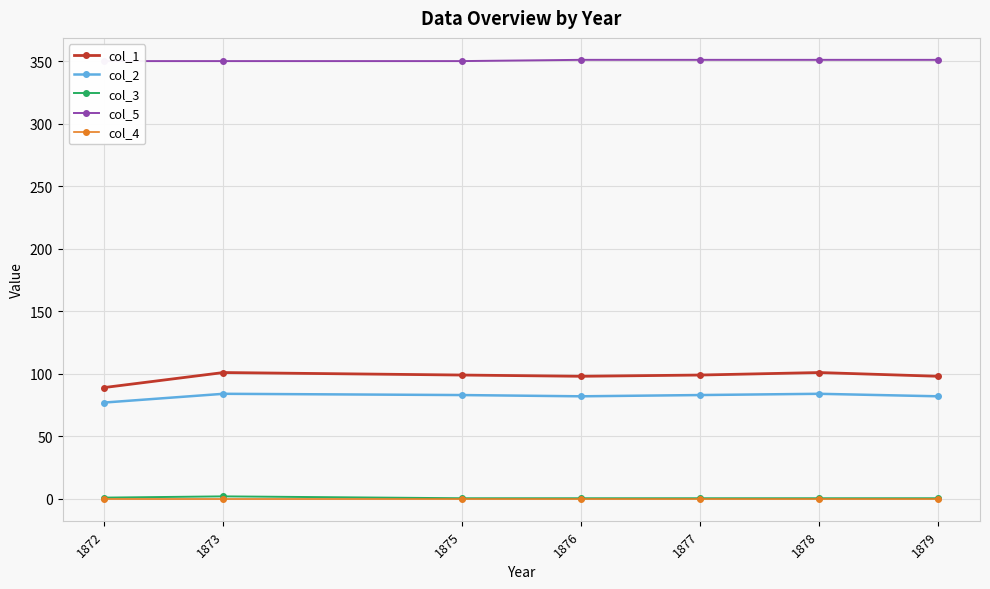

What is the total value across all series at 1876?

531.5